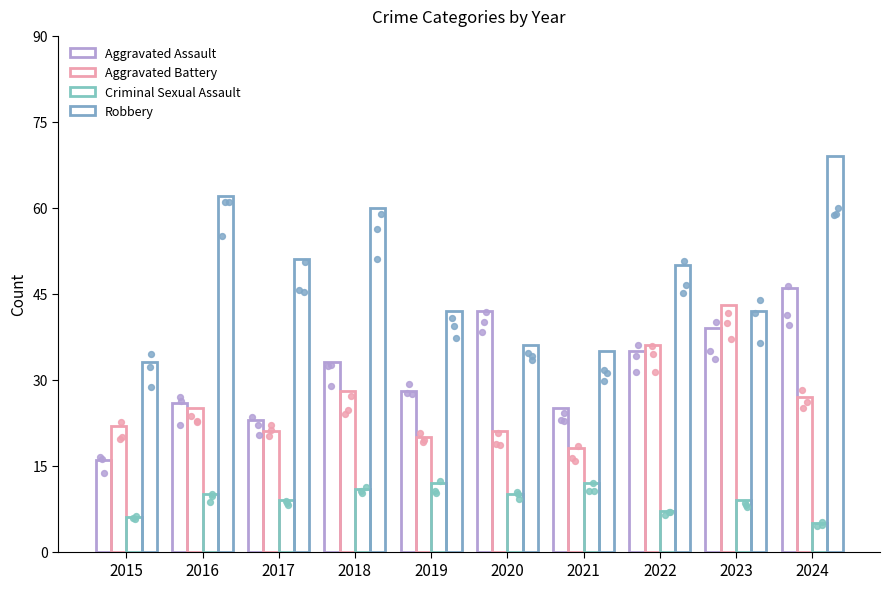

Which series has the largest total across all categories?

Robbery